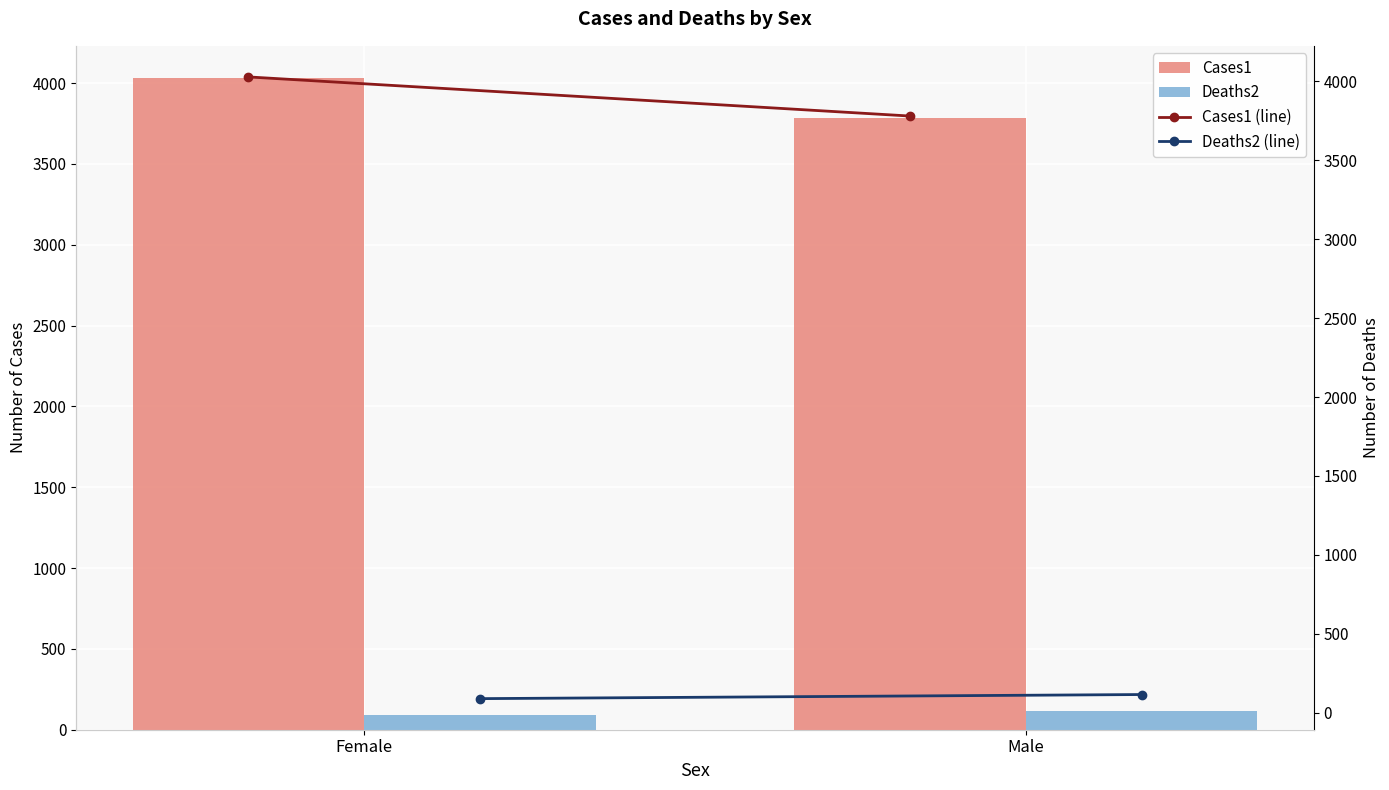

Does the chart contain stacked bars?

No